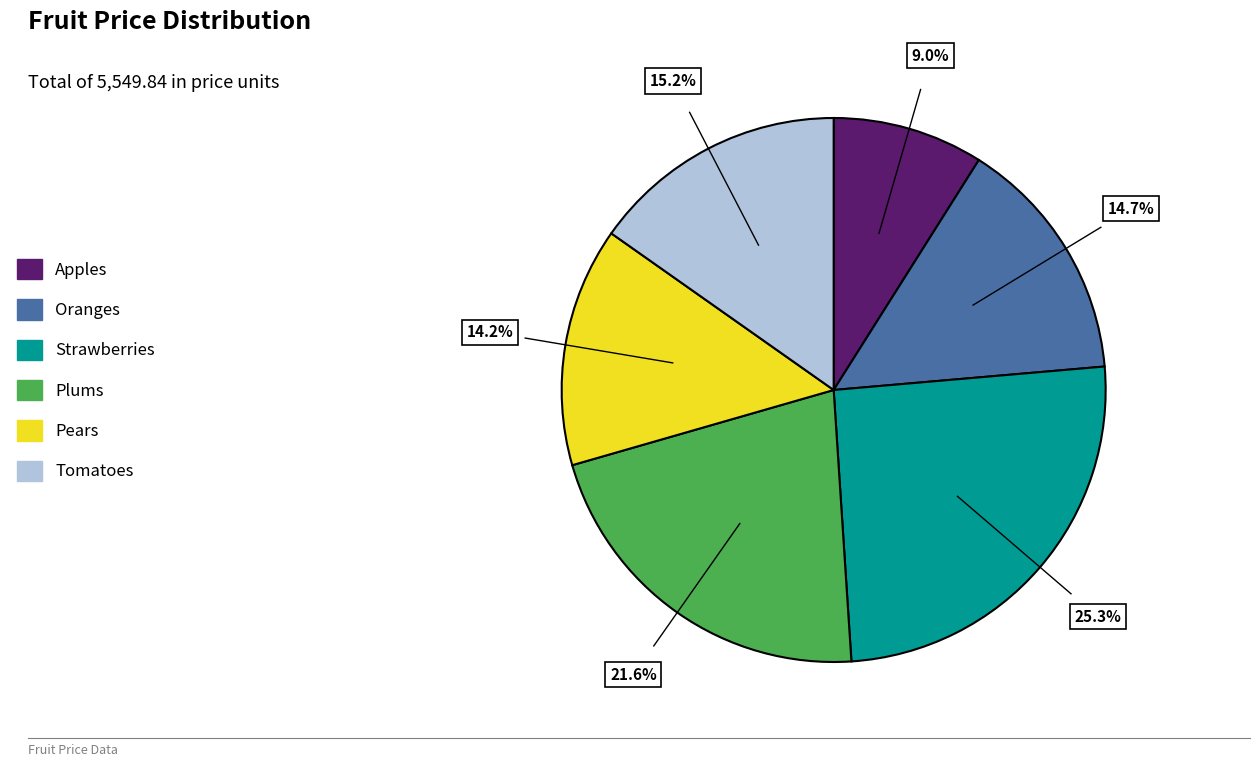

Which has a higher value, Plums or Tomatoes?

Plums